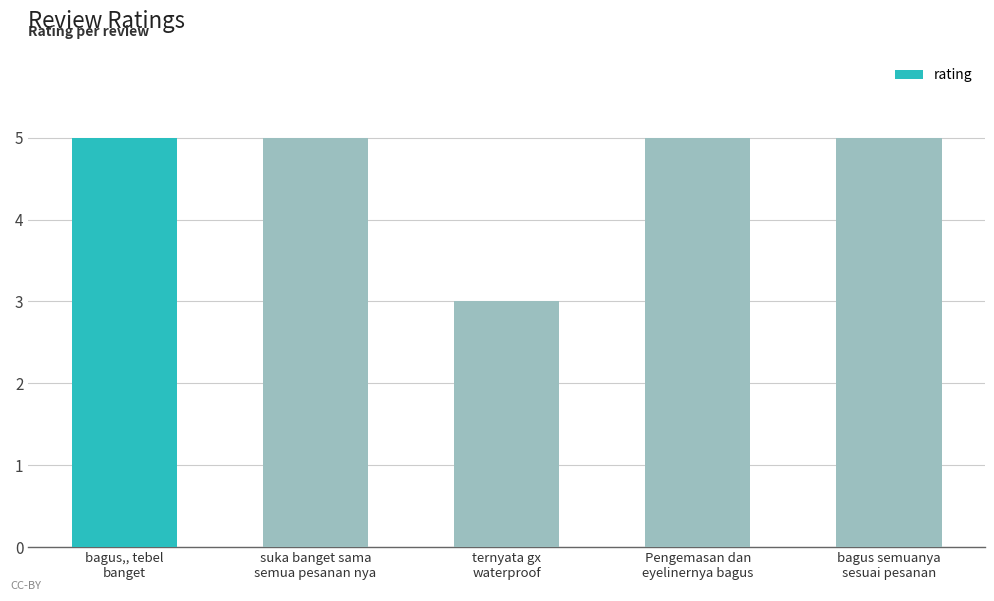

Count the number of data series in this chart.

1